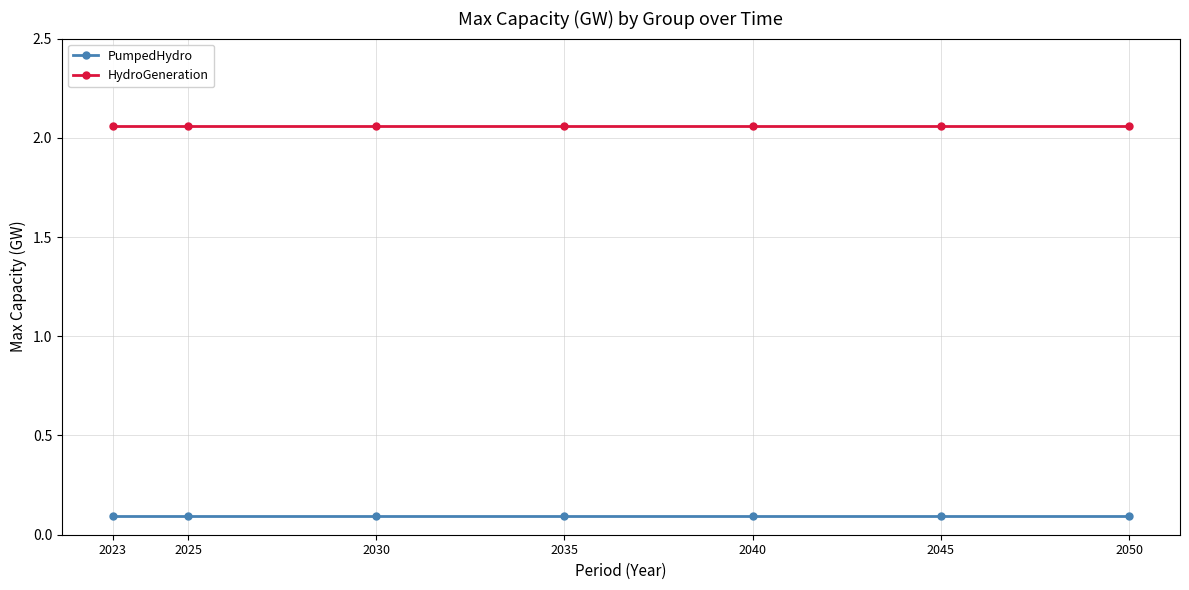

What is the value of the PumpedHydro point at the 1st from the left?

0.1